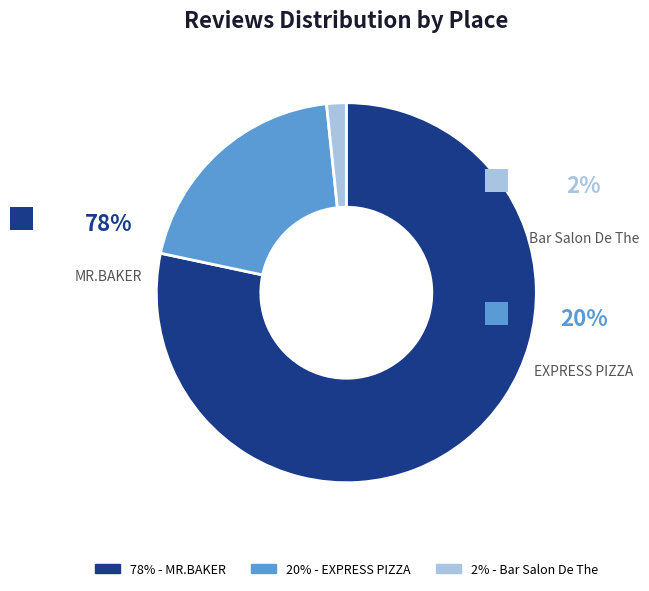

Which category has the smallest portion of the pie?

Bar Salon De The